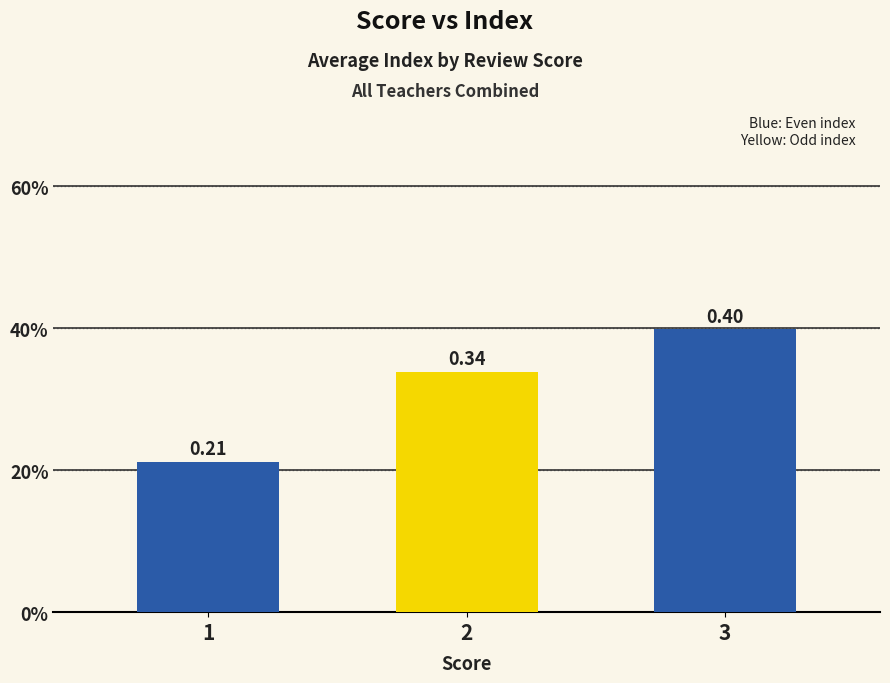

Rank the categories by value from lowest to highest.

1, 2, 3